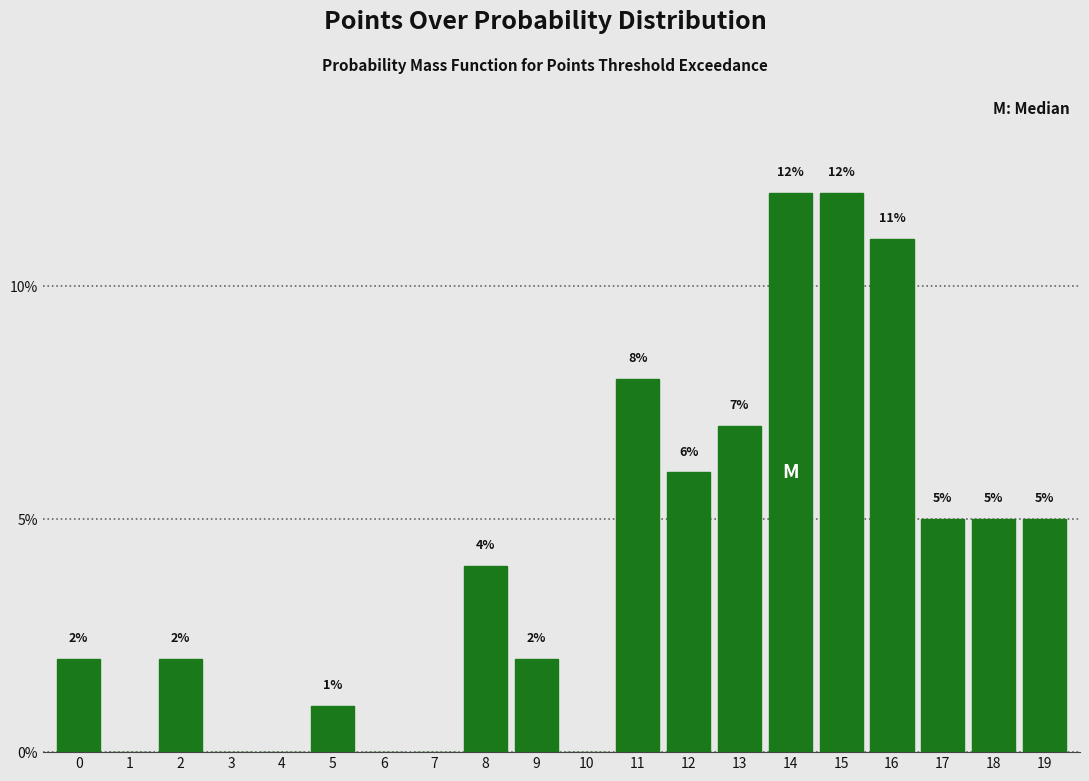

Reading left to right, what are all the values shown in this chart?

0=2.0	1=0.0	2=2.0	3=0.0	4=0.0	5=1.0	6=0.0	7=0.0	8=4.0	9=2.0	10=0.0	11=8.0	12=6.0	13=7.0	14=12.0	15=12.0	16=11.0	17=5.0	18=5.0	19=5.0